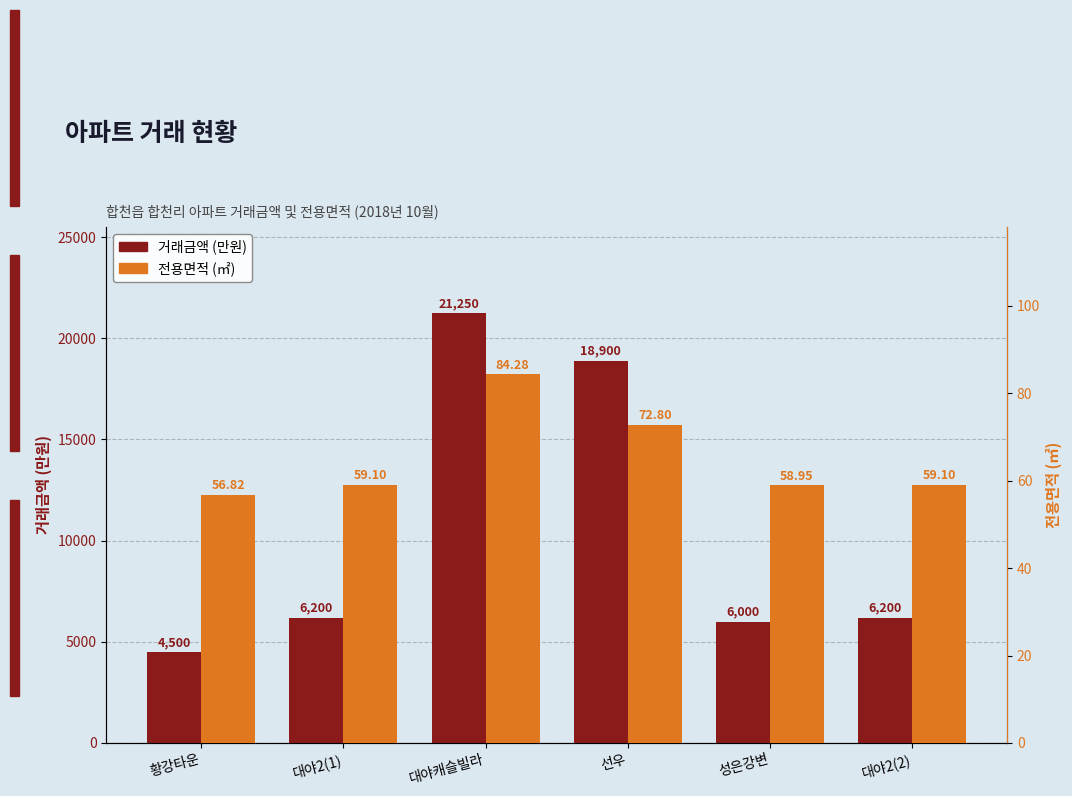

List the series in order of their overall mean, lowest first.

전용면적 (㎡), 거래금액 (만원)